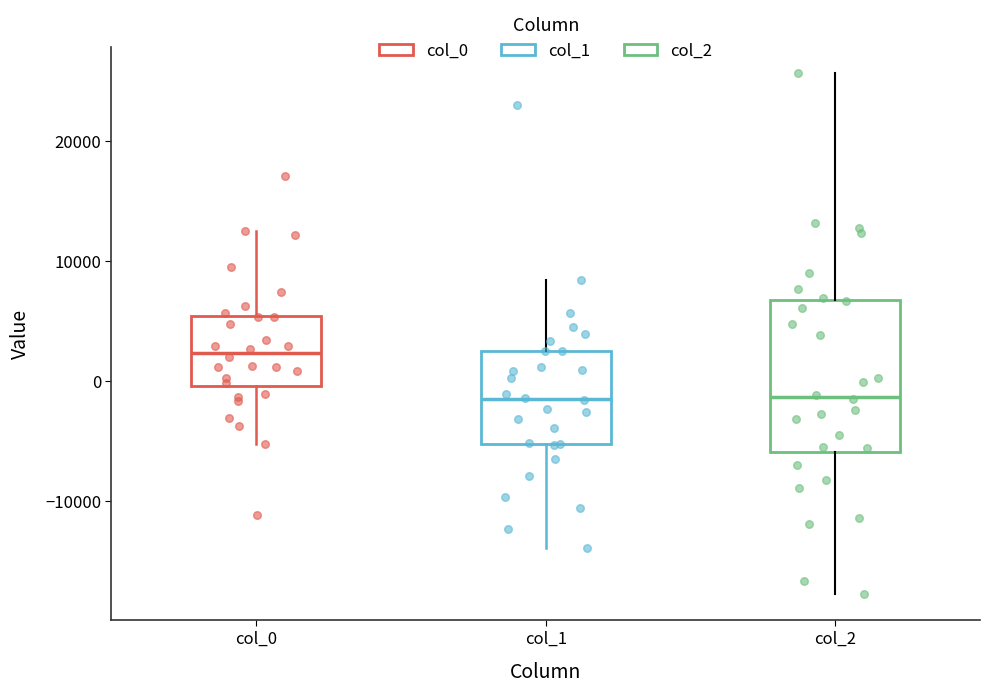

Which box has the highest median line?

col_0